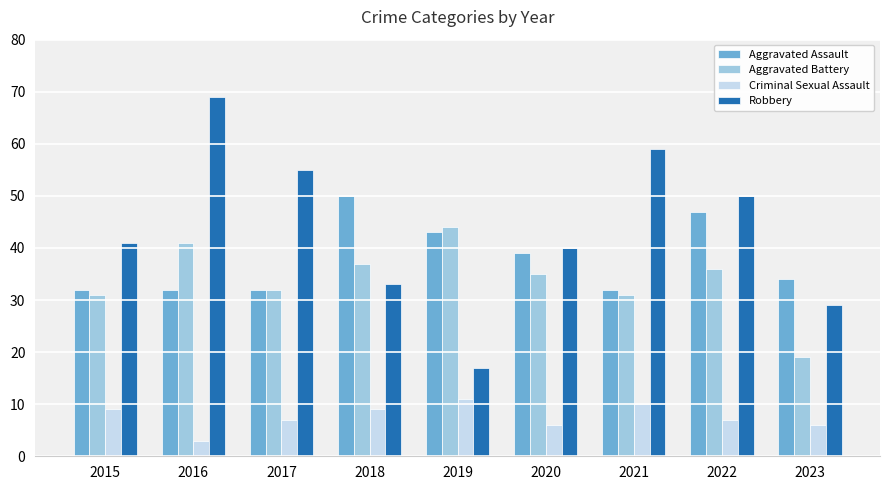

True or false: Robbery has a value of 29 at 2022.

False